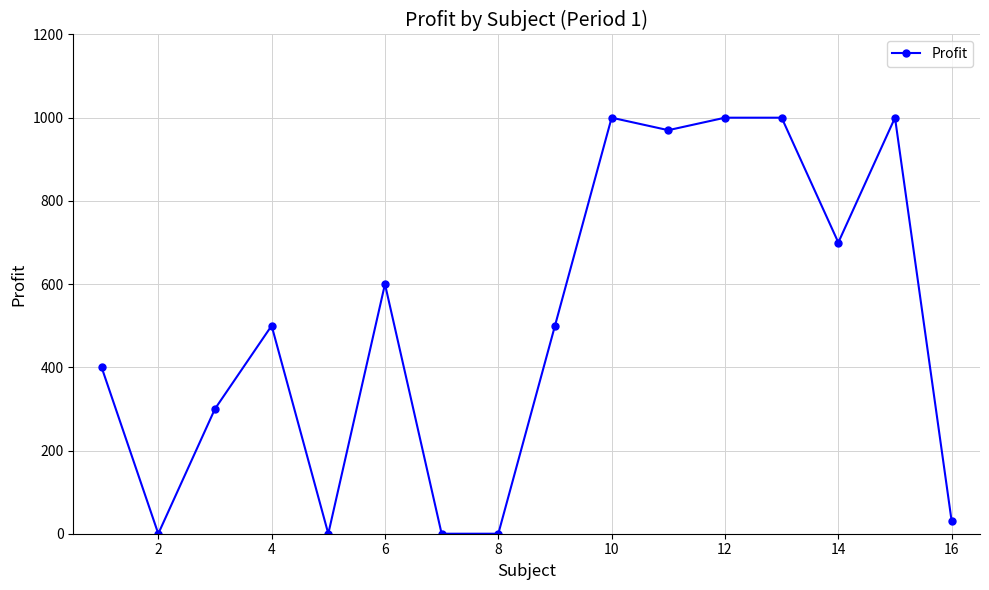

Reading right to left, what are all the values shown in this chart?

30	1000	700	1000	1000	970	1000	500	0	0	600	0	500	300	0	400